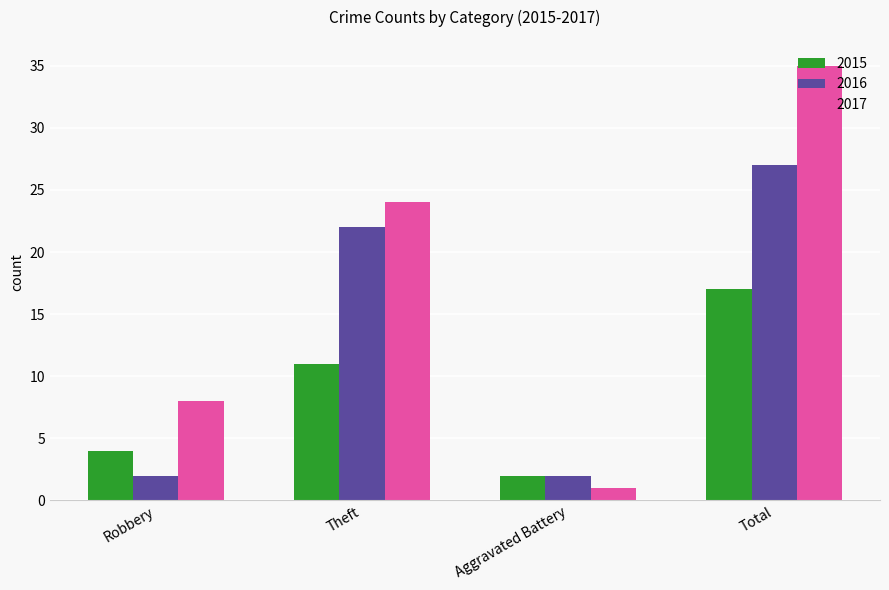

Where is 2015 nearest to the value 9?

Theft